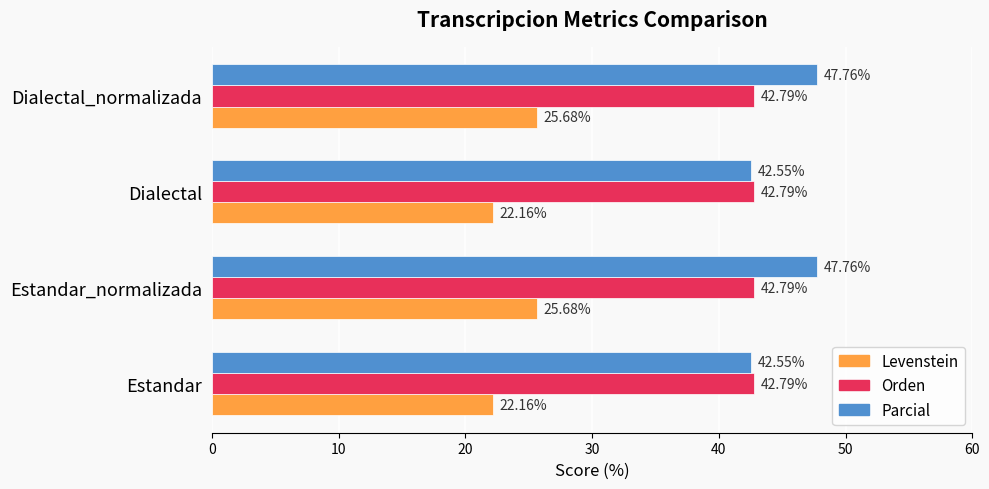

Is the value of Parcial at Estandar greater than the value of Levenstein at Estandar_normalizada?

Yes